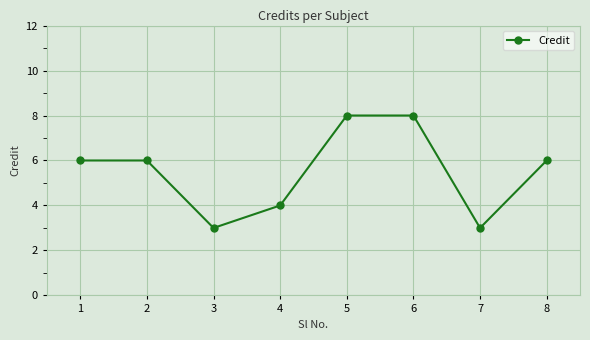

How many series are shown in this chart?

1